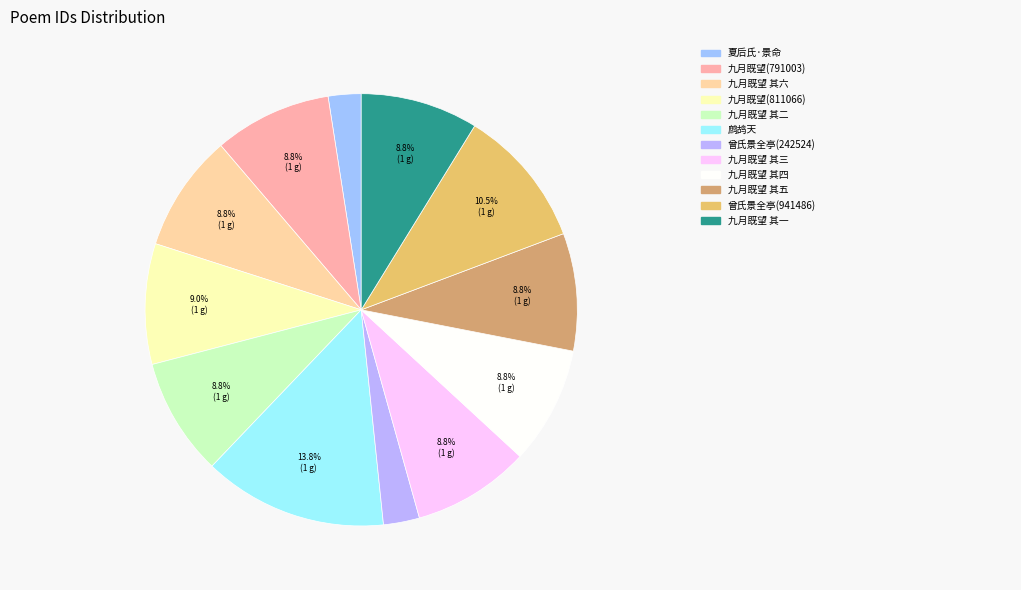

How many segments does this pie chart have?

12